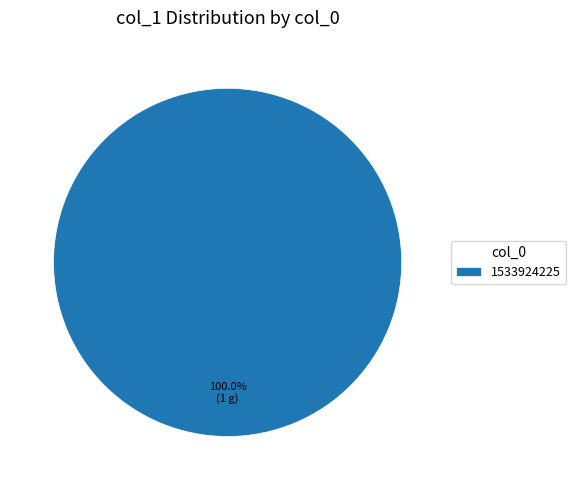

The 1533924225 slice represents 100% of the pie. True or false?

True